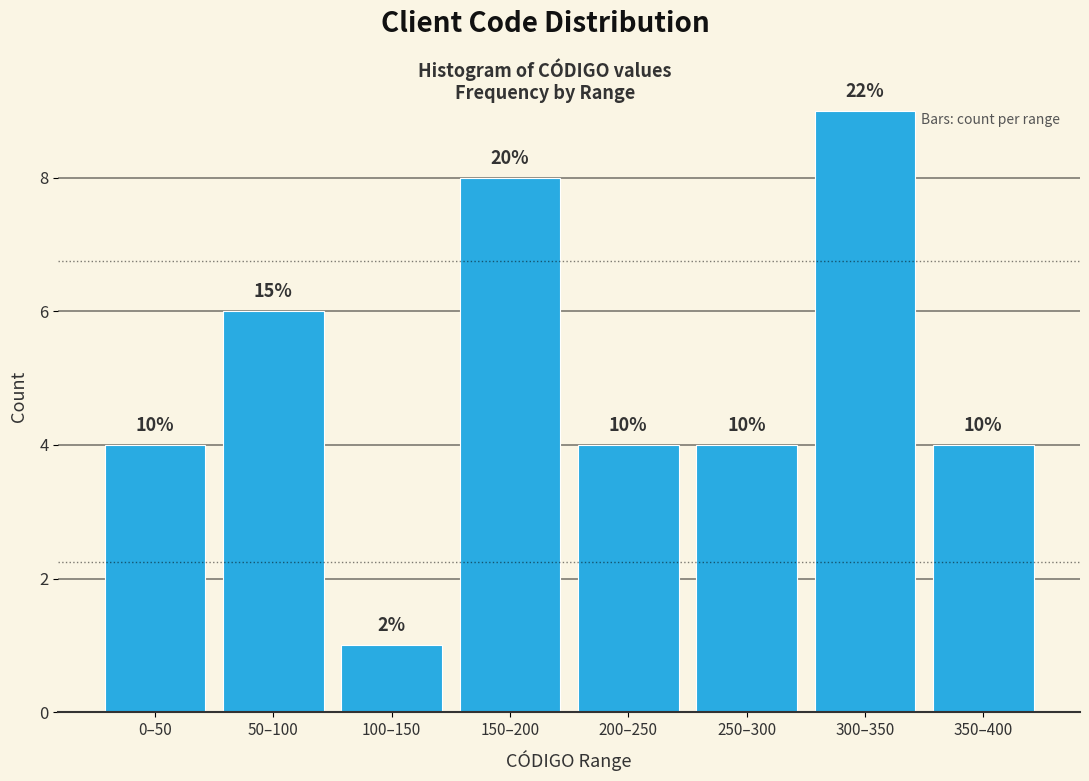

Are the bars horizontal?

No